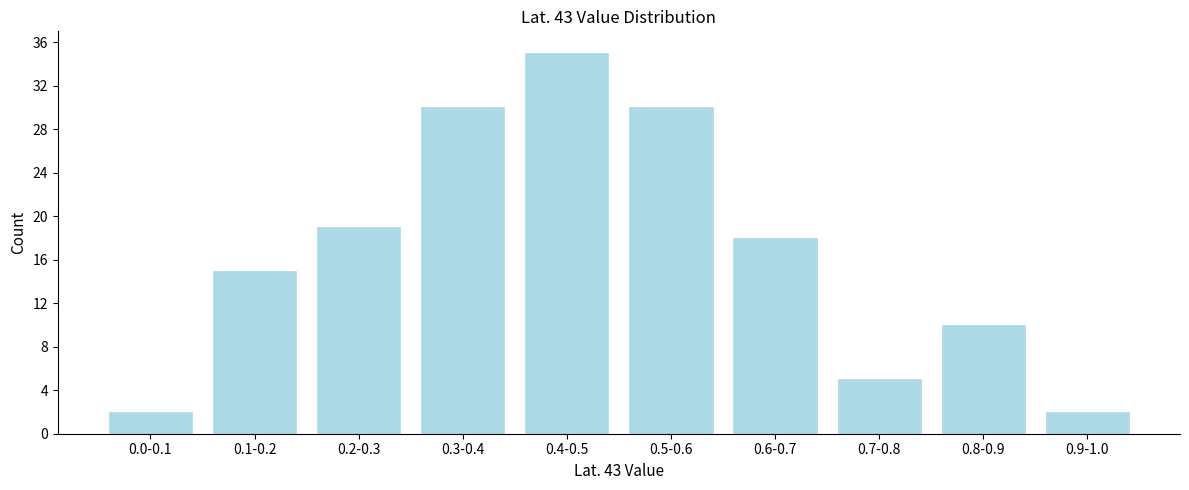

Reading left to right, extract all data points from this chart.

2	15	19	30	35	30	18	5	10	2